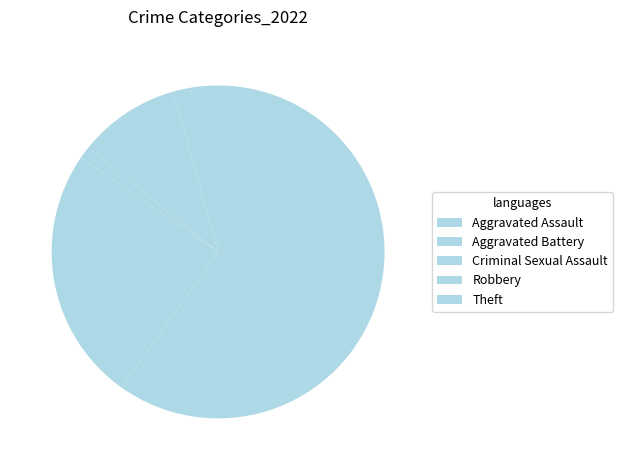

What is the majority slice?

Theft